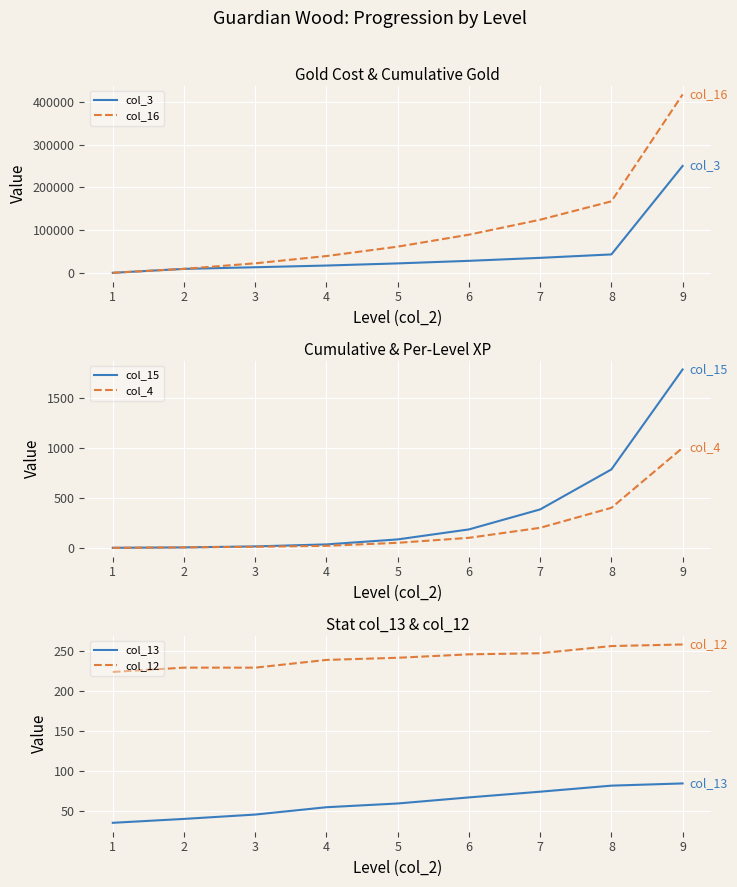

The value of col_16 at 7 is 124200. True or false?

True